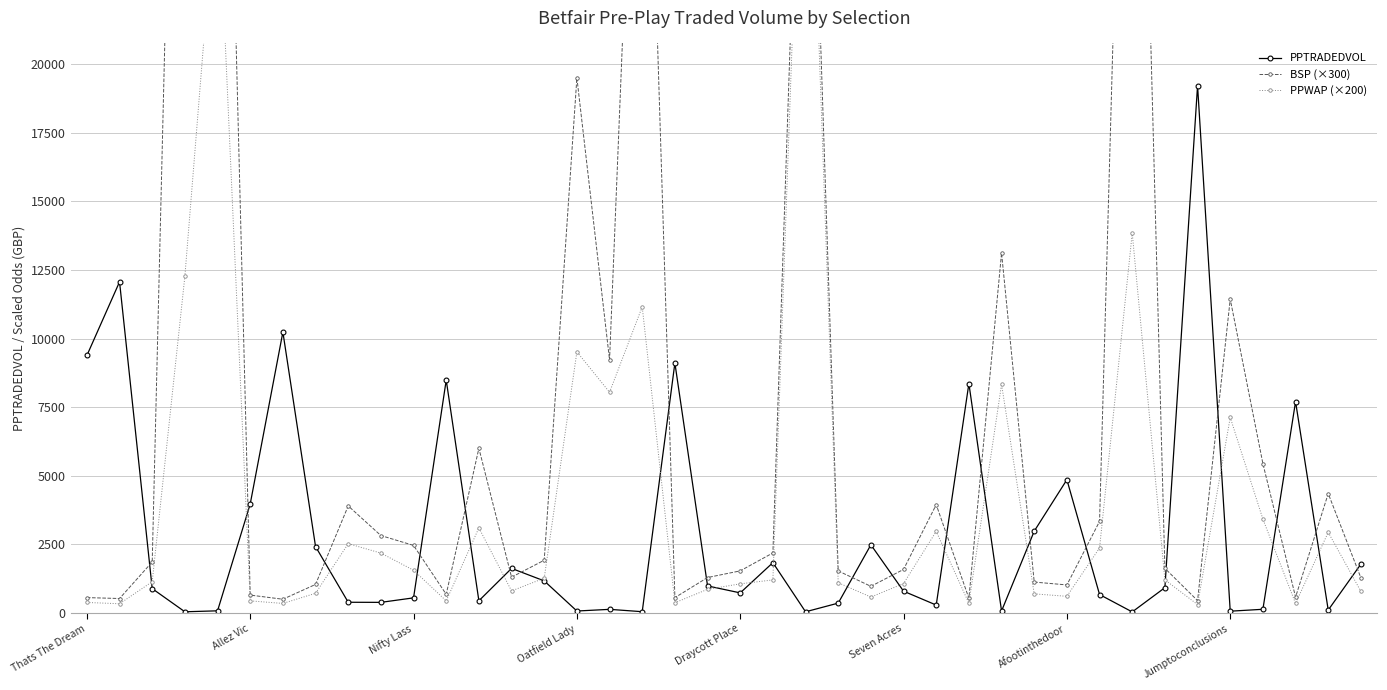

At which label does PPTRADEDVOL first exceed 885?

Thats The Dream